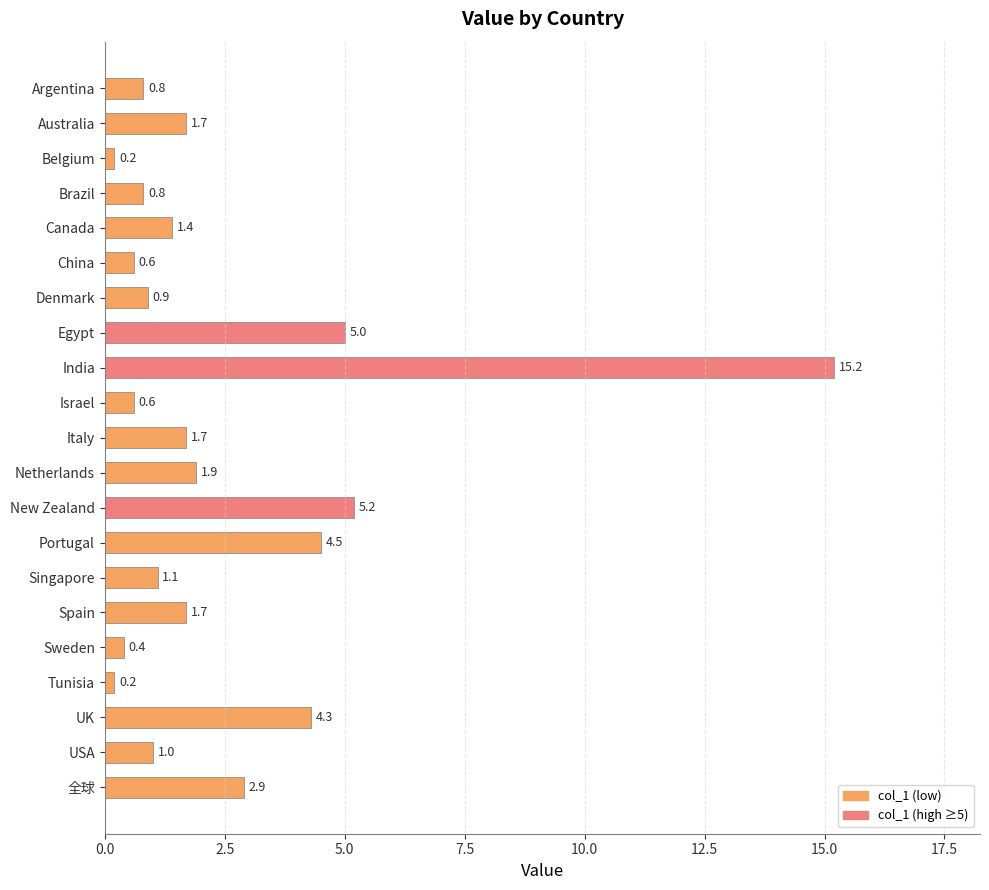

What is the difference between the maximum and minimum values?

15.0